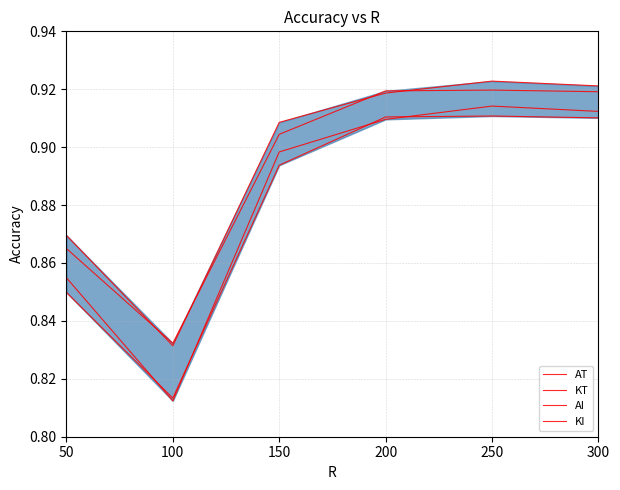

Where is AT nearest to the value 0?

100